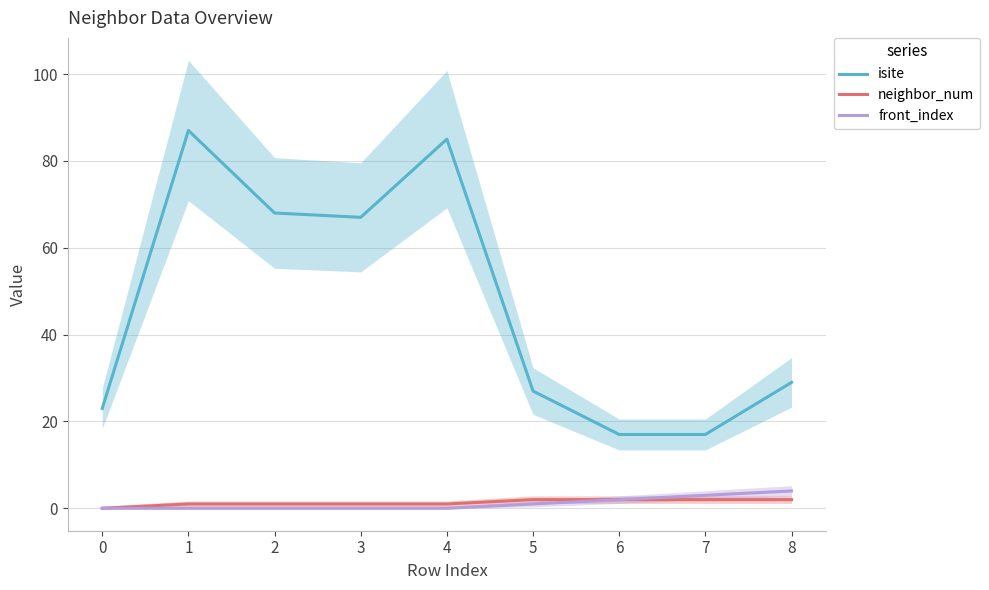

What is the value of the neighbor_num point at the 7th from the left?

2